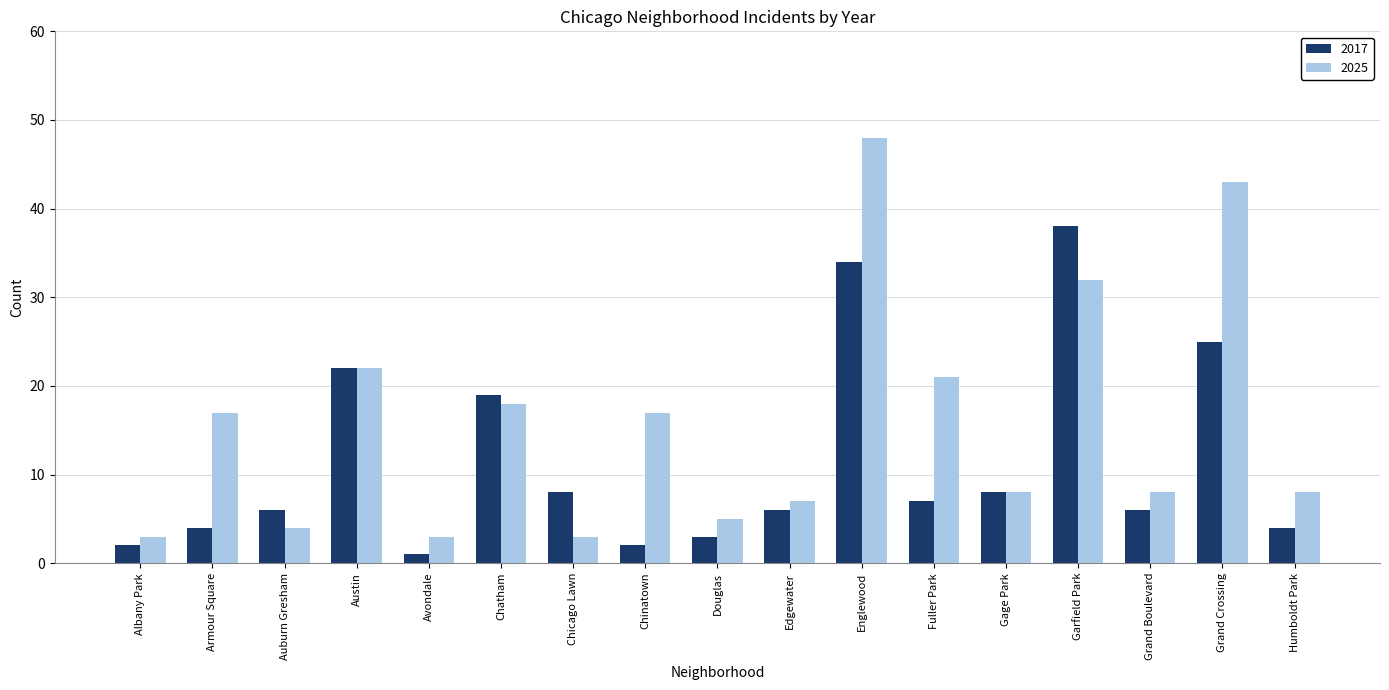

Where is 2025 nearest to the value 25?

Austin